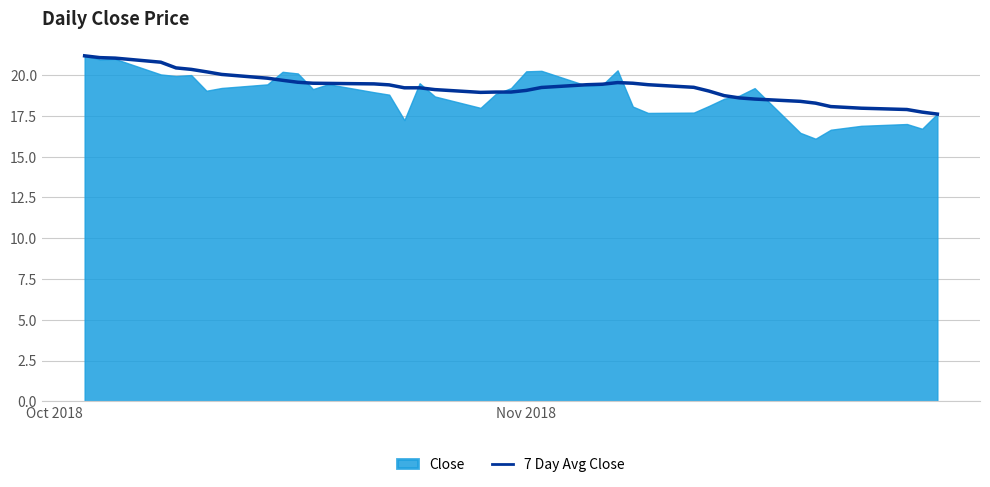

What is the minimum value for 7 Day Avg Close?

17.6